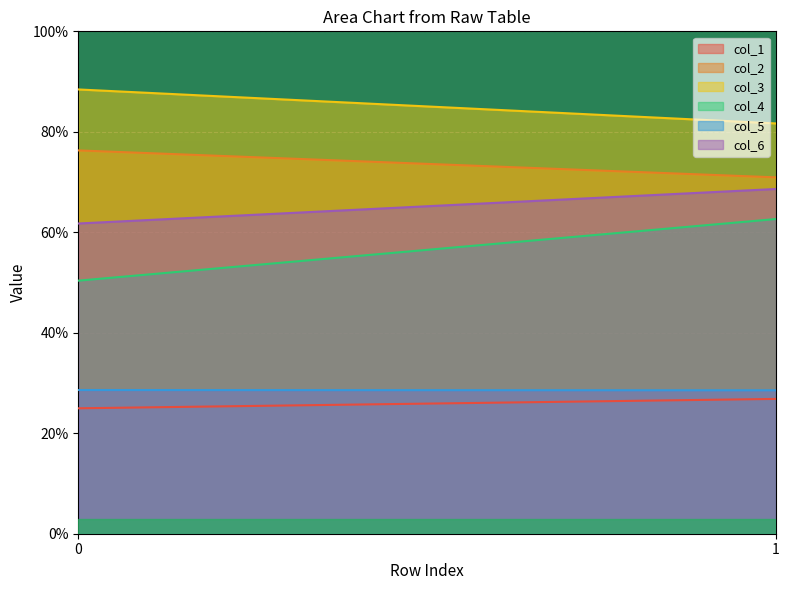

What is the spread (max minus min) of values at 0?

63.5